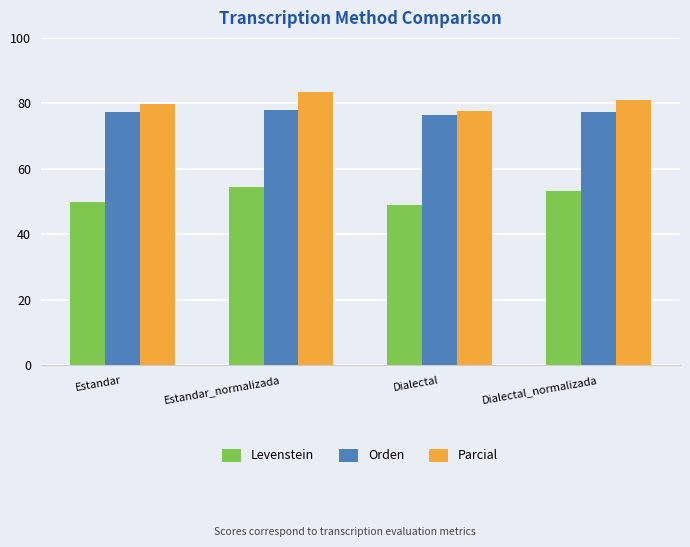

List the series in order of their peak value, lowest first.

Levenstein, Orden, Parcial